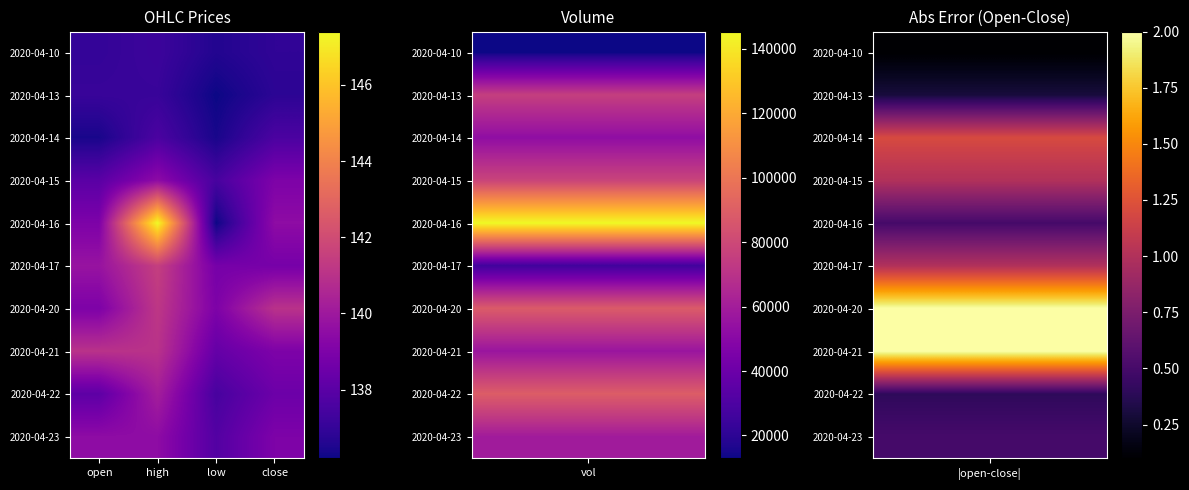

How many data points does each series have?

4